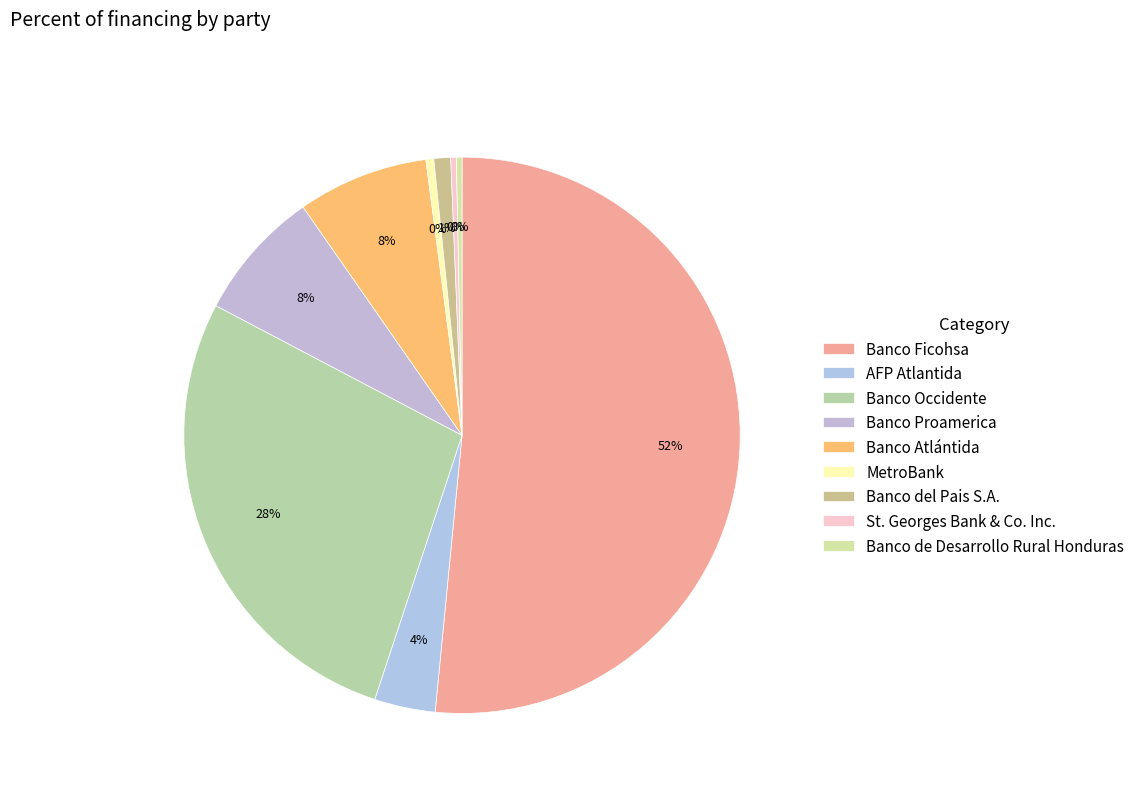

How many slices are in this pie chart?

9